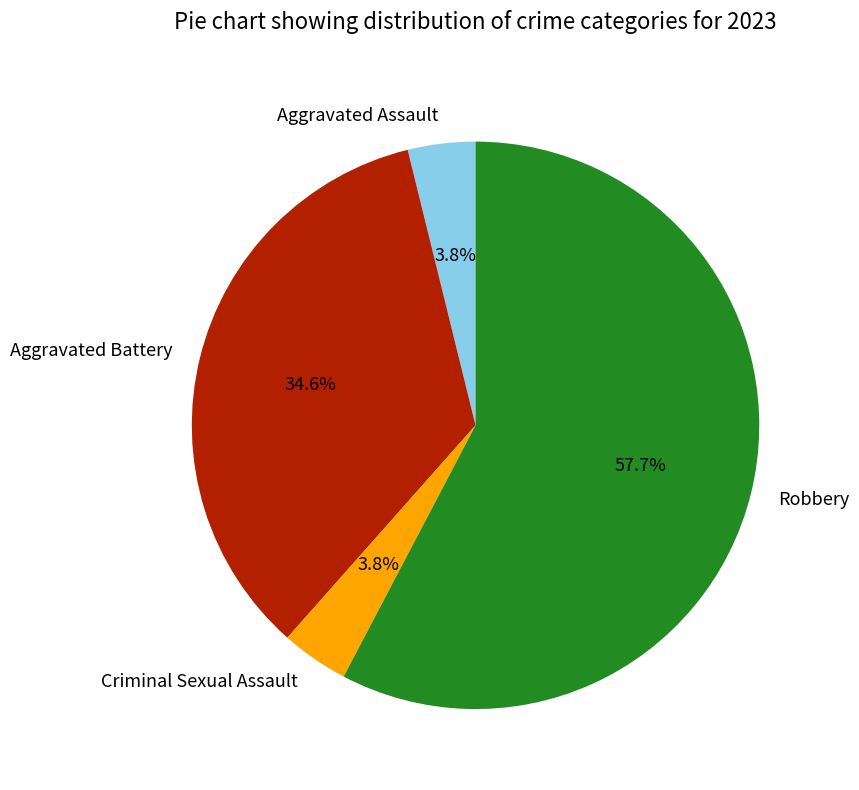

True or false: Aggravated Assault accounts for 4% of the total.

True